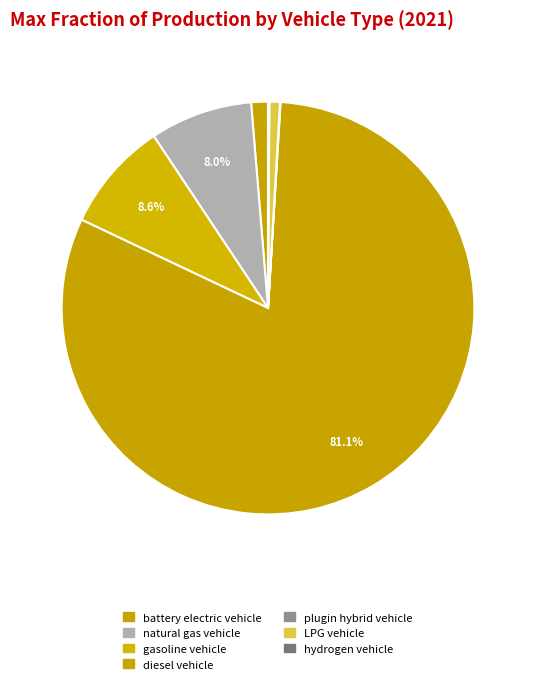

What is the smallest slice in the pie chart?

plugin hybrid vehicle